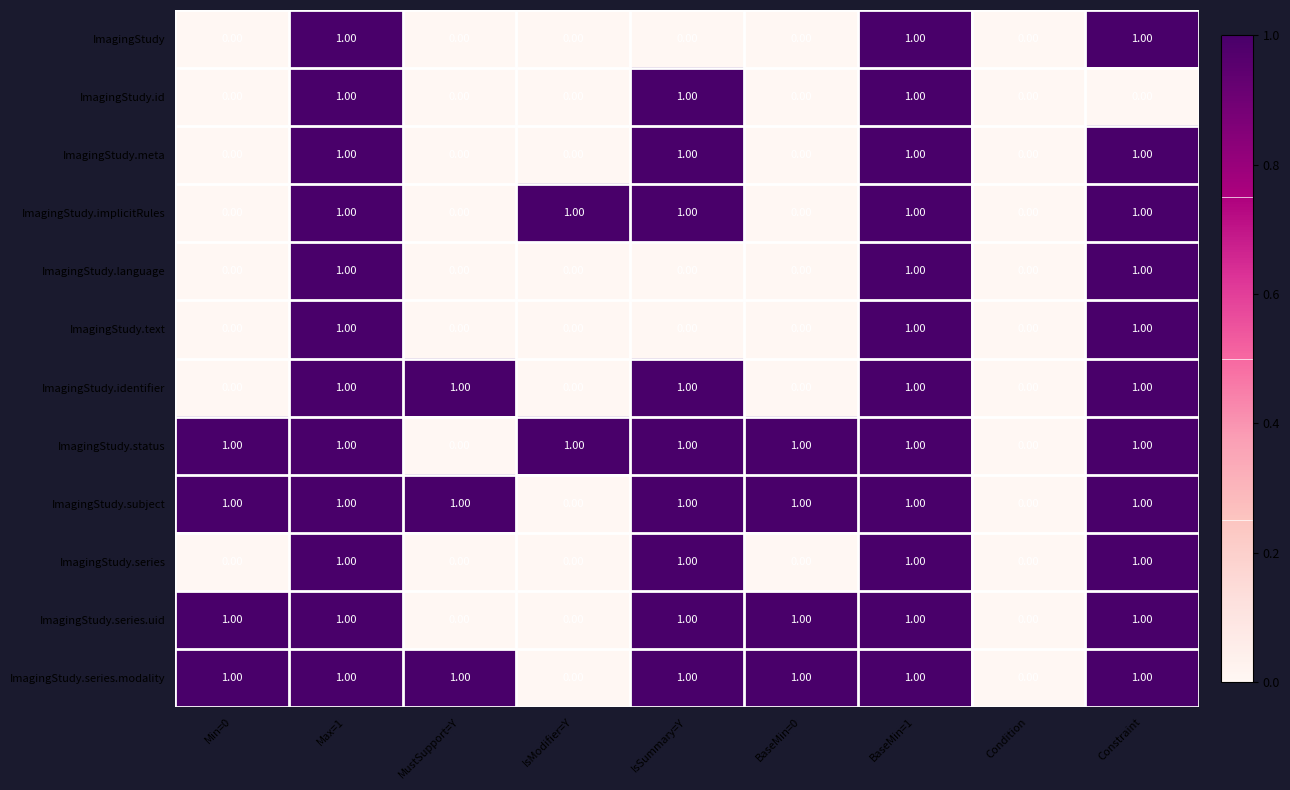

What is the sum of all ImagingStudy.identifier values?

5